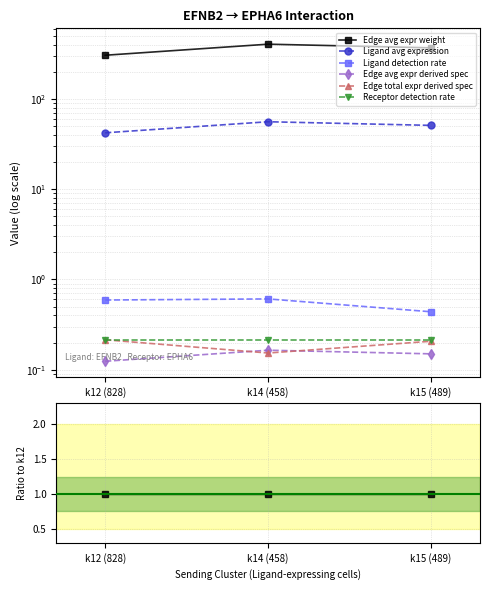

Between k12 (828) and k15 (489), which series saw the biggest shift?

Ligand detection rate